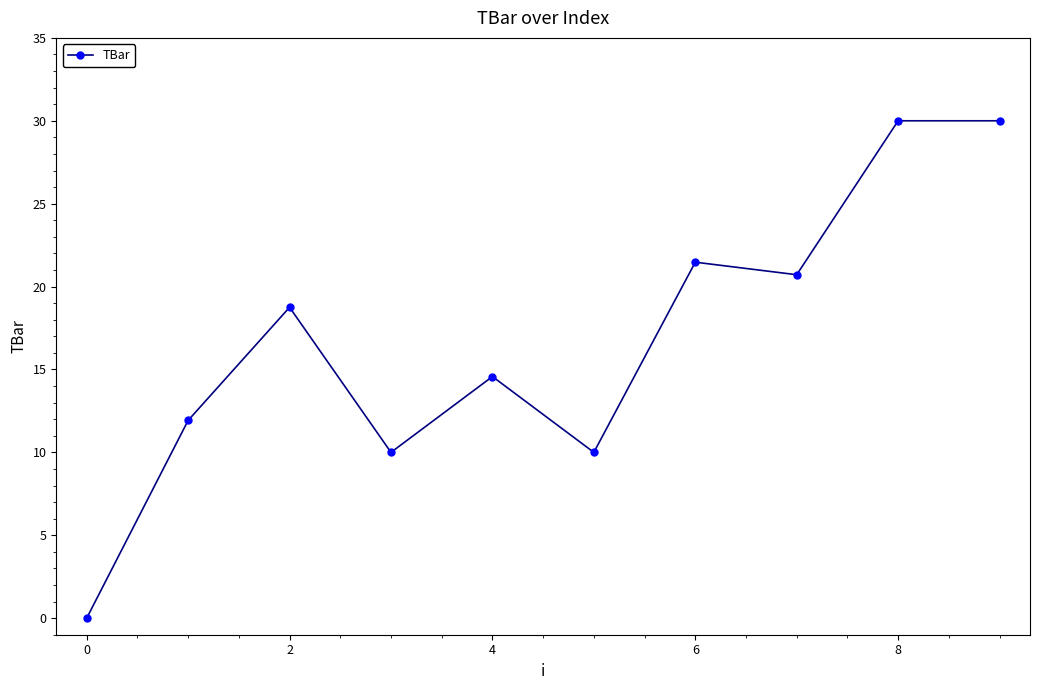

Count the number of values greater than 18.

5